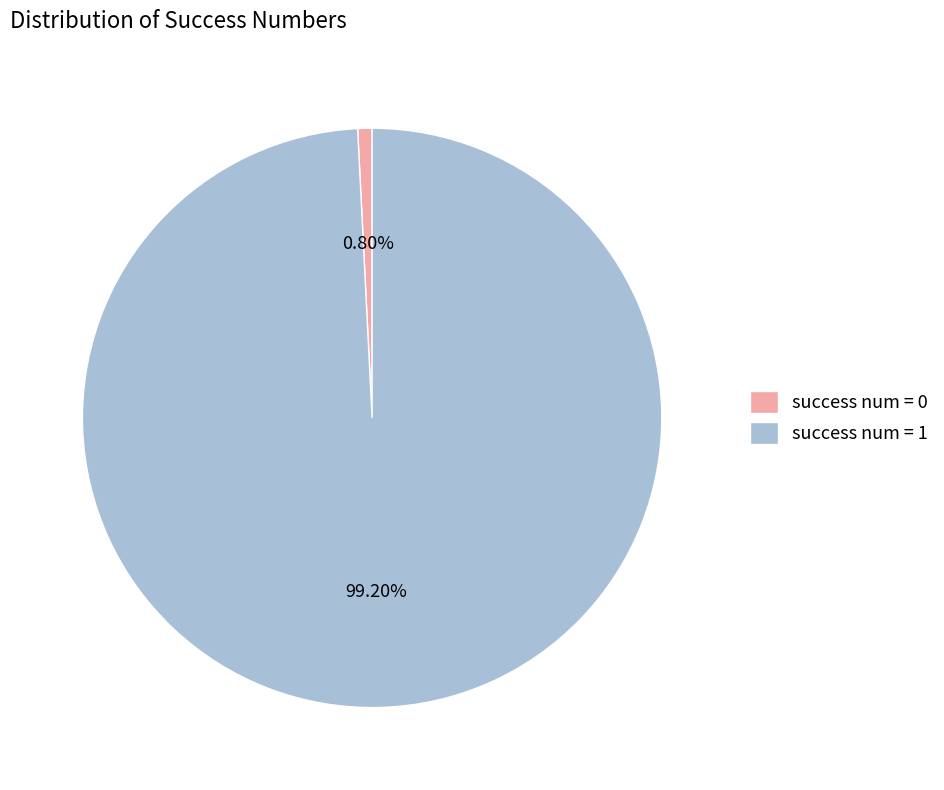

Rank the categories by value from lowest to highest.

success num = 0, success num = 1